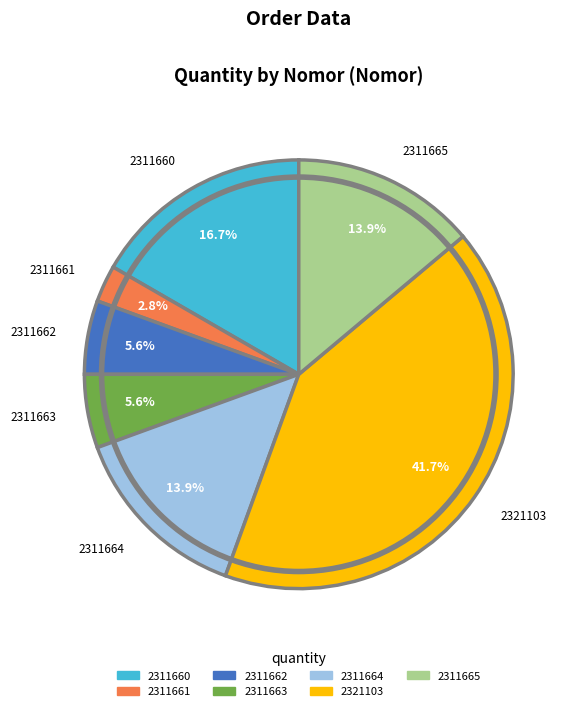

How much of the chart is everything except 2311664?

86.1%